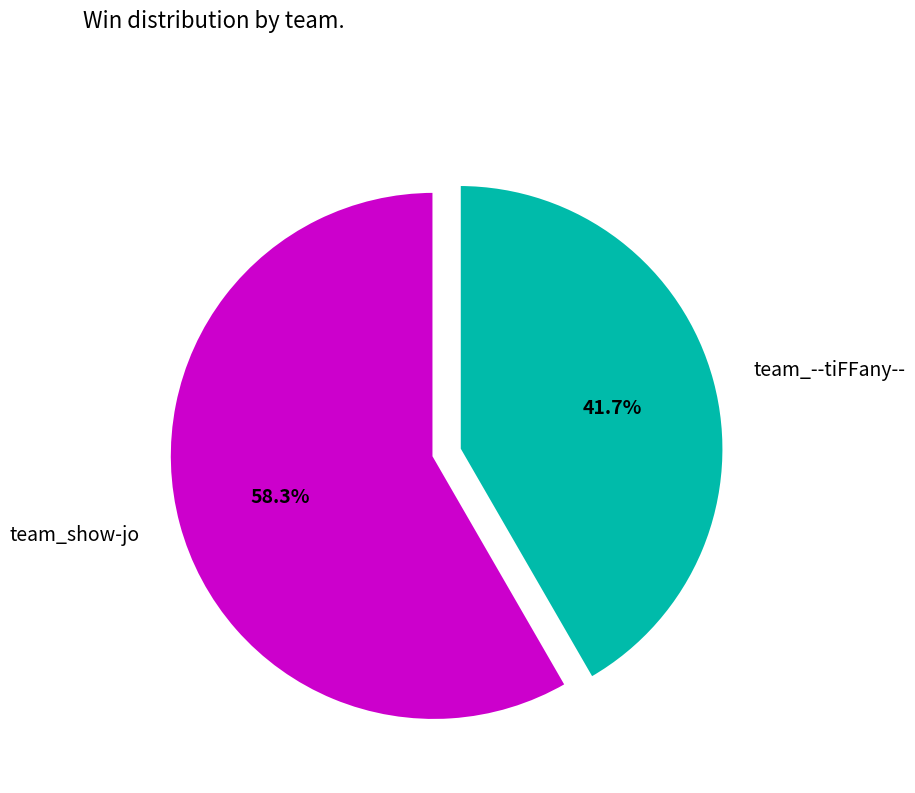

How many slices are in this pie chart?

2